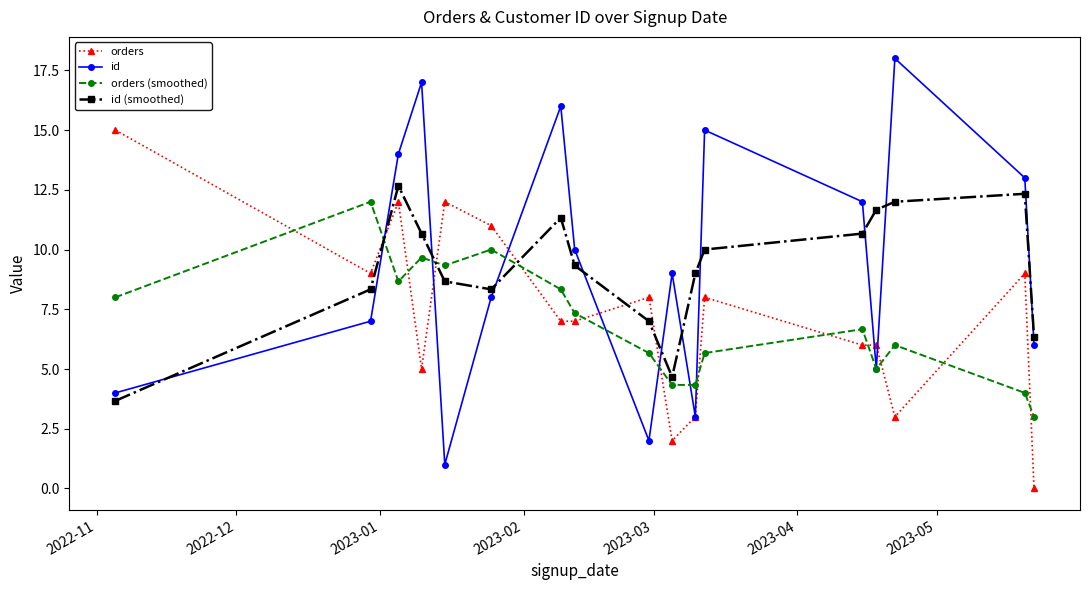

Reading left to right, transcribe all the data shown in this chart.

orders: 15.0	9.0	12.0	5.0	12.0	11.0	7.0	7.0	8.0	2.0	3.0	8.0	6.0	6.0	3.0	9.0	0.0
id: 4.0	7.0	14.0	17.0	1.0	8.0	16.0	10.0	2.0	9.0	3.0	15.0	12.0	5.0	18.0	13.0	6.0
orders (smoothed): 8.0	12.0	8.7	9.7	9.3	10.0	8.3	7.3	5.7	4.3	4.3	5.7	6.7	5.0	6.0	4.0	3.0
id (smoothed): 3.7	8.3	12.7	10.7	8.7	8.3	11.3	9.3	7.0	4.7	9.0	10.0	10.7	11.7	12.0	12.3	6.3